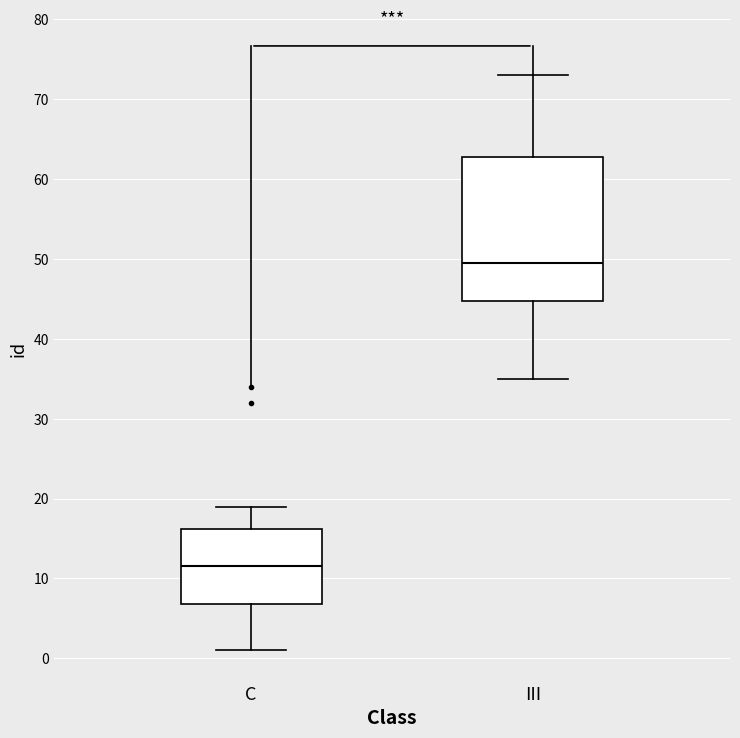

Which box has the lowest median line?

C